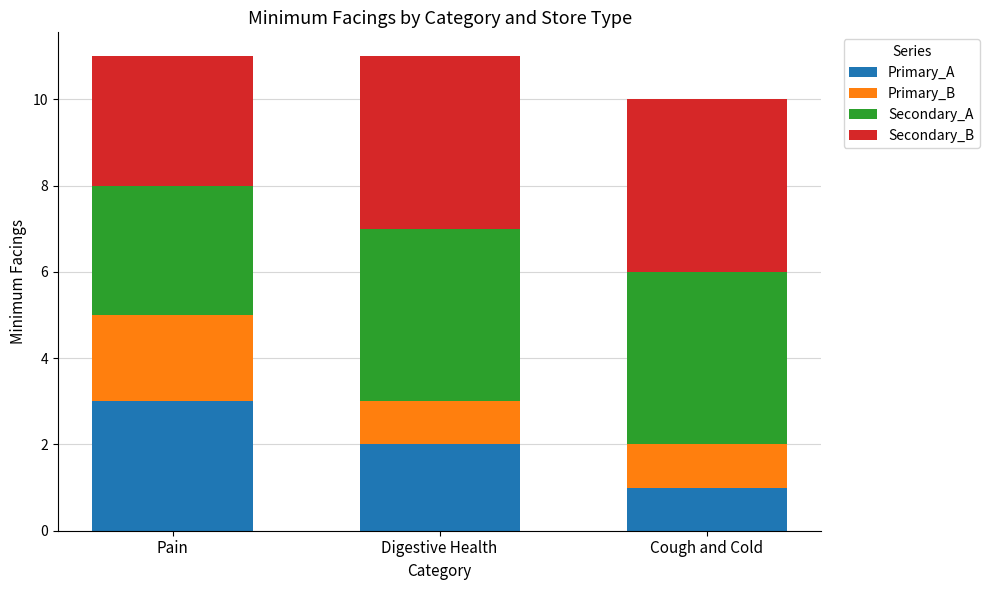

What is the total value across all series at Pain?

11